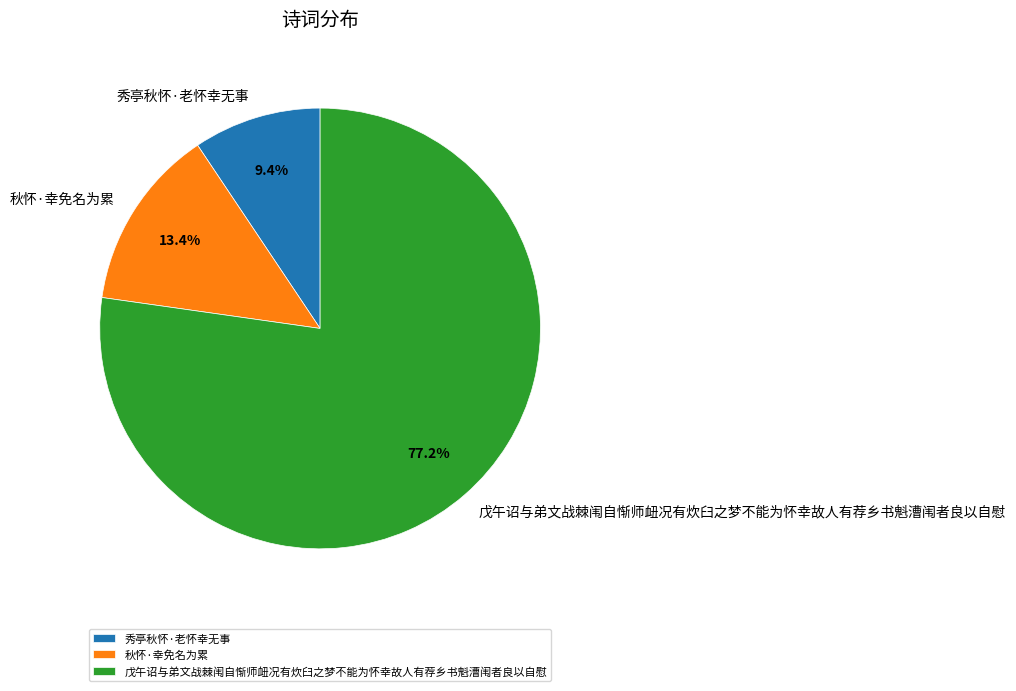

True or false: 秀亭秋怀·老怀幸无事 accounts for 9% of the total.

True